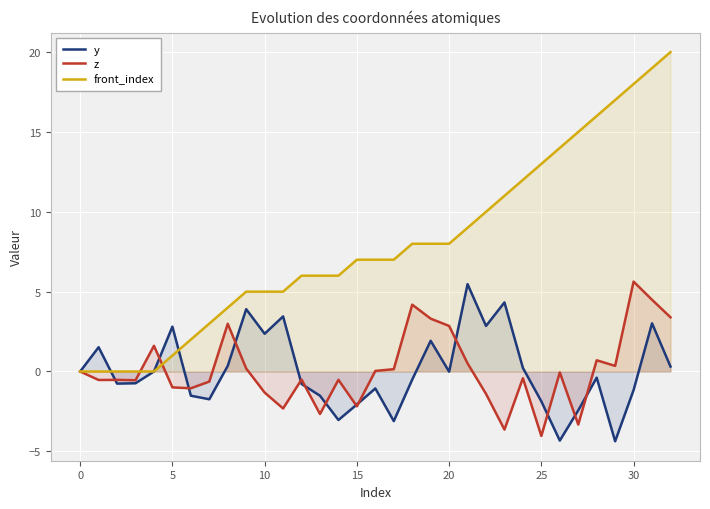

At how many categories does at least one series exceed 14?

6